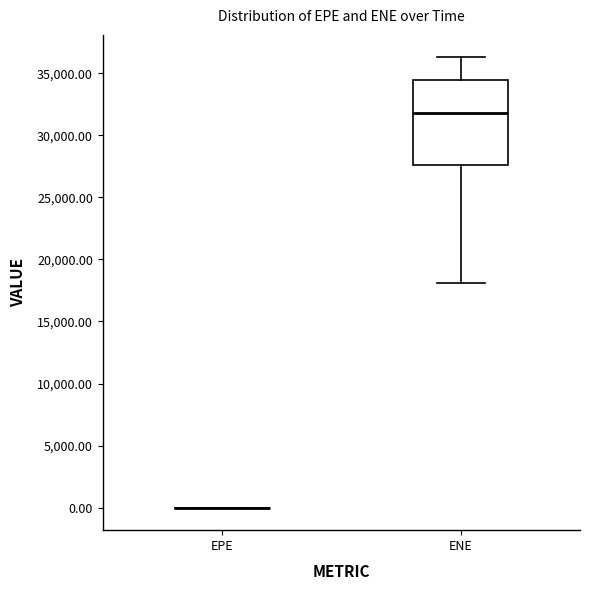

Which box is the tallest, from its lower edge to its upper edge?

ENE